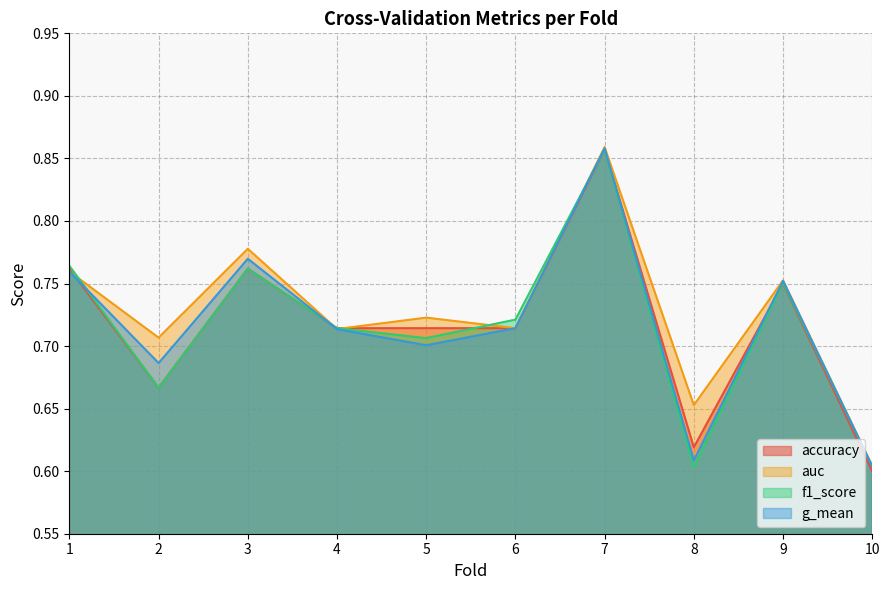

True or false: accuracy has a value of 1.1 at 3.

False